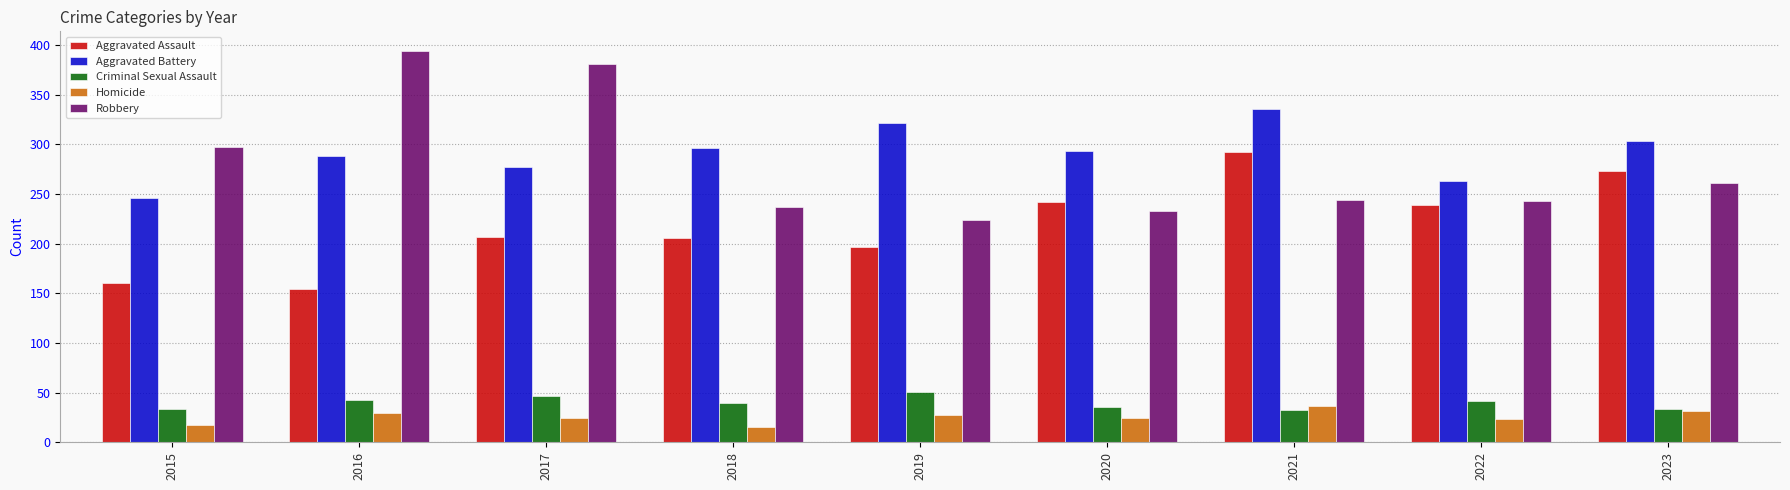

What is the approximate value of Aggravated Battery at 2023?

303